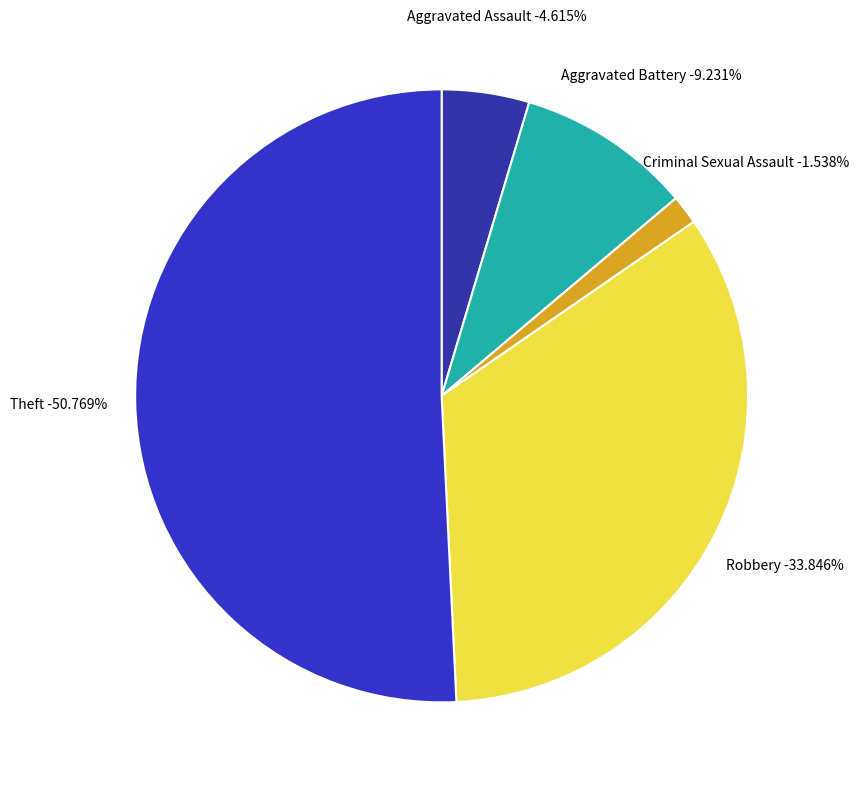

Rank the categories by value from highest to lowest.

Theft, Robbery, Aggravated Battery, Aggravated Assault, Criminal Sexual Assault